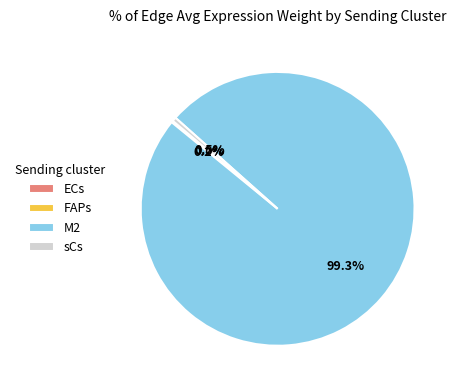

To the nearest percent, what is the average slice percentage?

25%